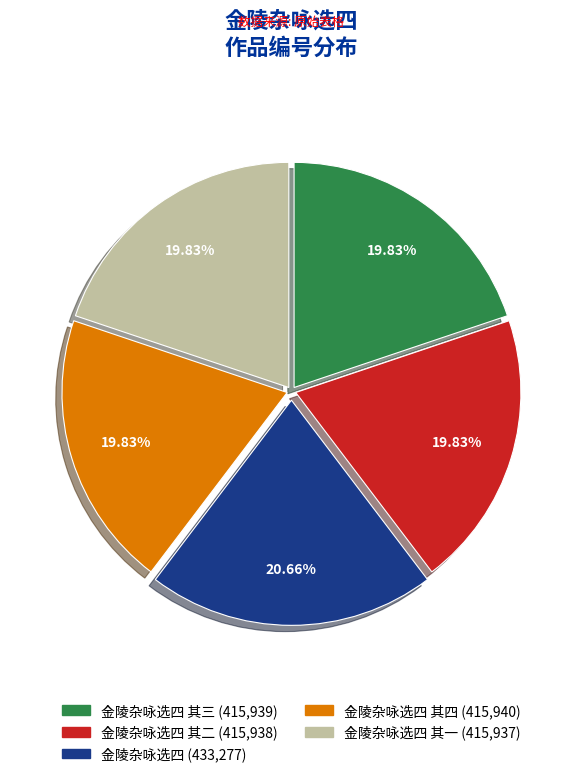

Does any single category account for the majority?

No